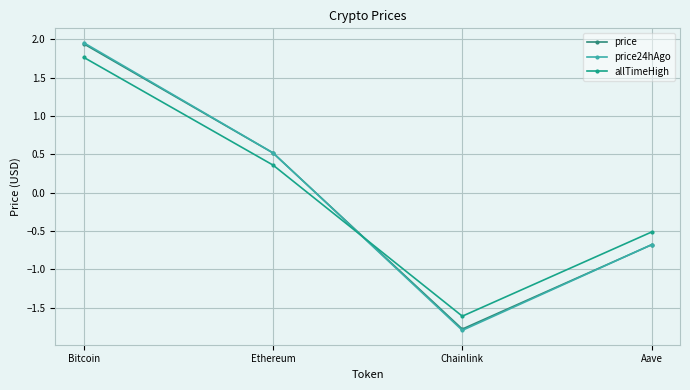

At which category does price24hAgo reach its first local valley?

Chainlink